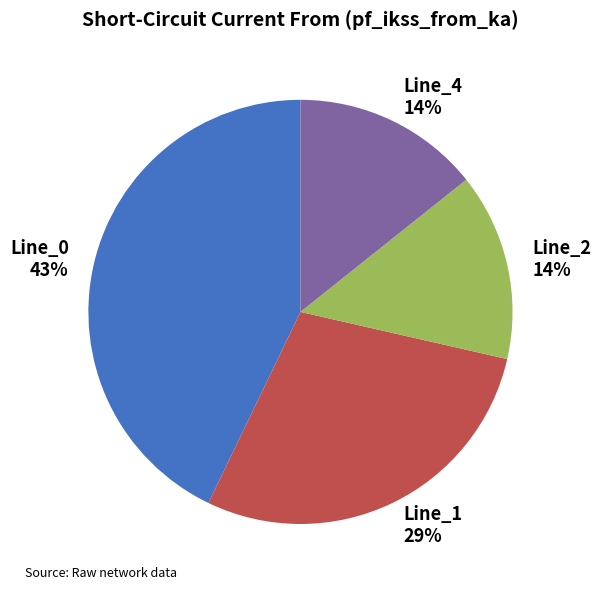

Does Line_0 represent more than half of the total?

No